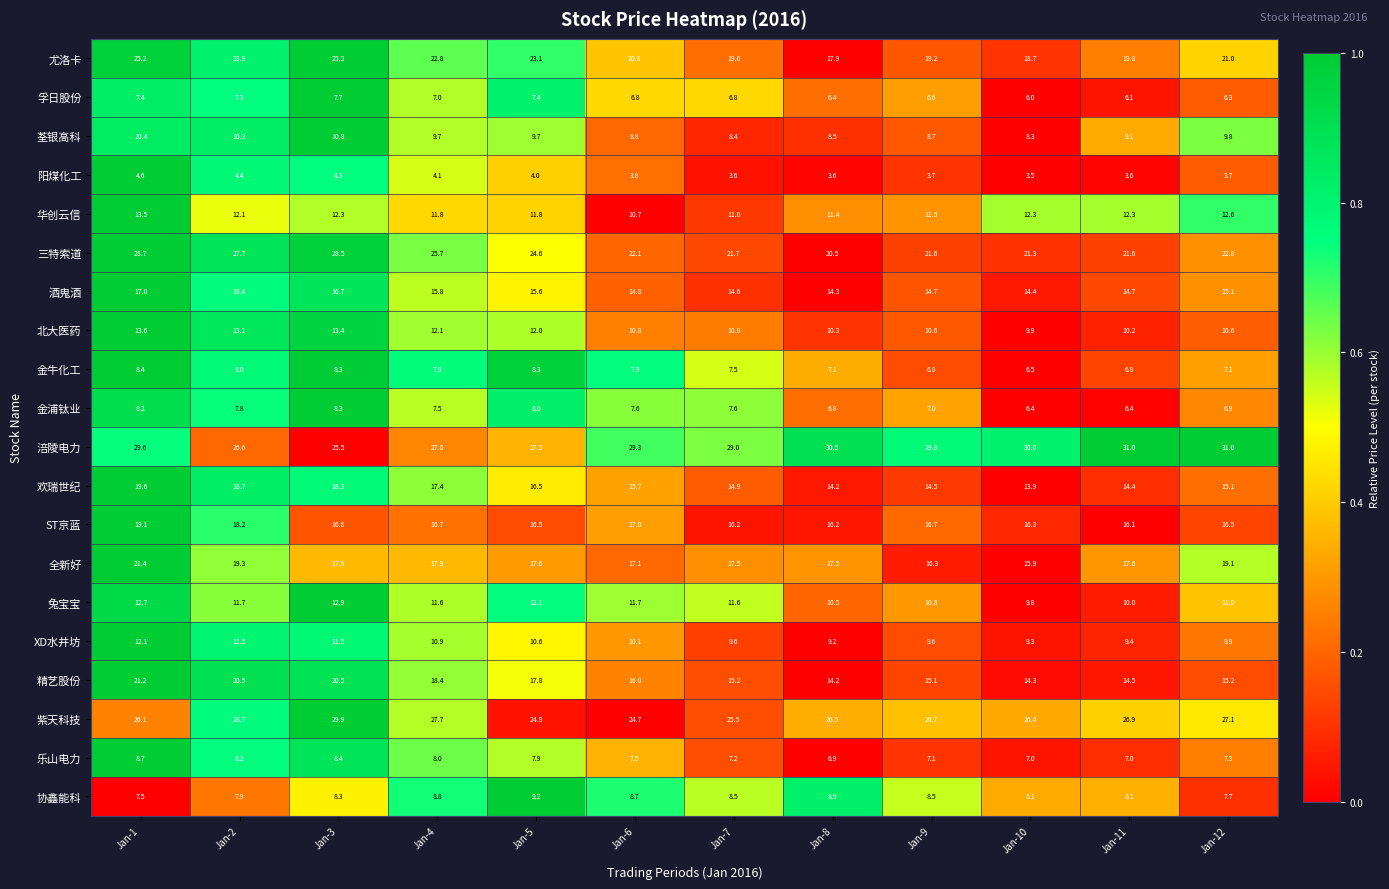

Between Jan-3 and Jan-4, which series saw the biggest shift?

三特索道